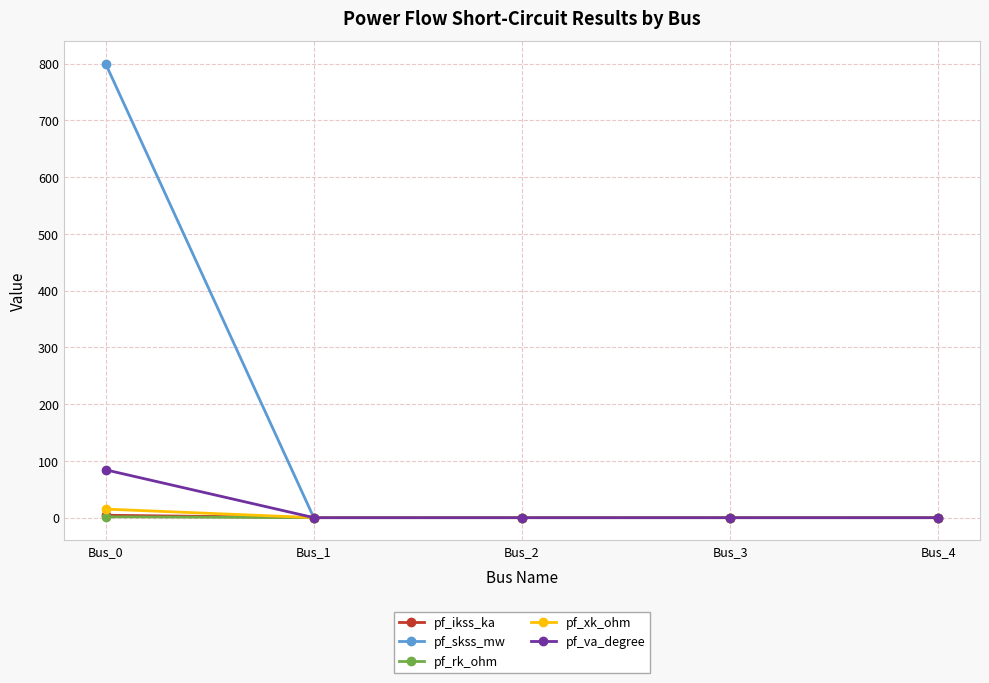

What is the difference between the maximum and minimum values in the pf_va_degree series?

84.3